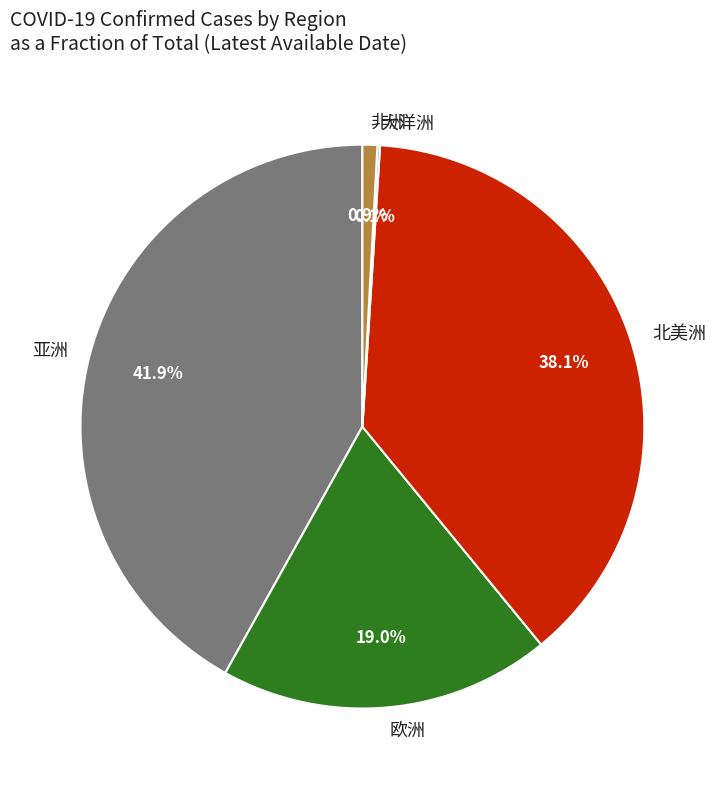

Combined, what portion of the pie is 北美洲 and 亚洲?

80.0%